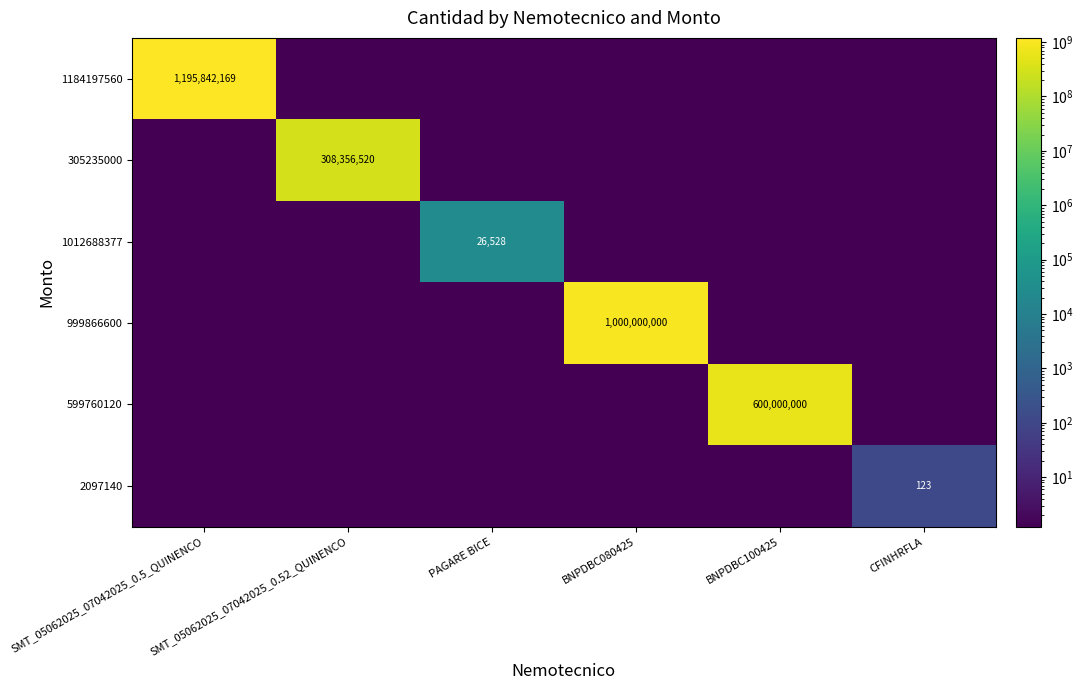

How many categories are shown in the chart?

6